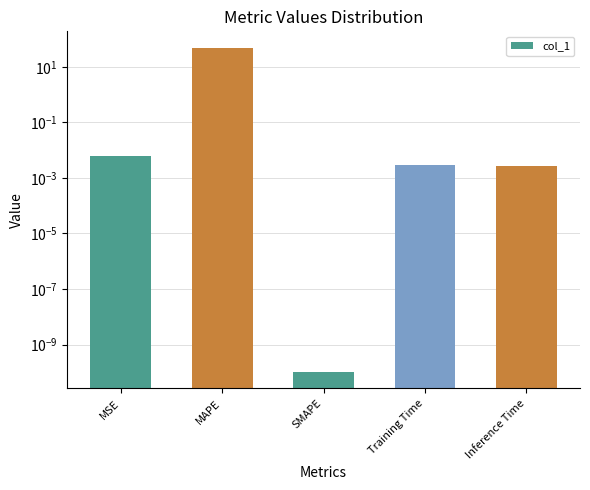

True or false: the data shows 0.0 at SMAPE.

False